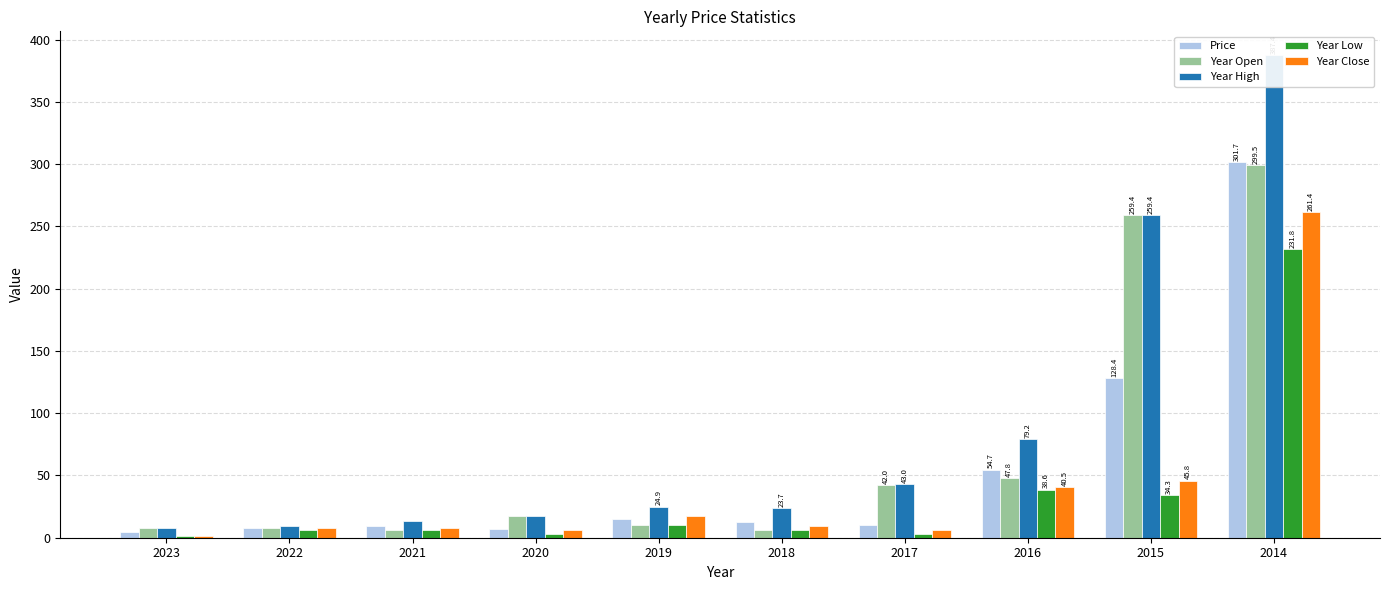

What is the minimum value shown in the chart?

1.1